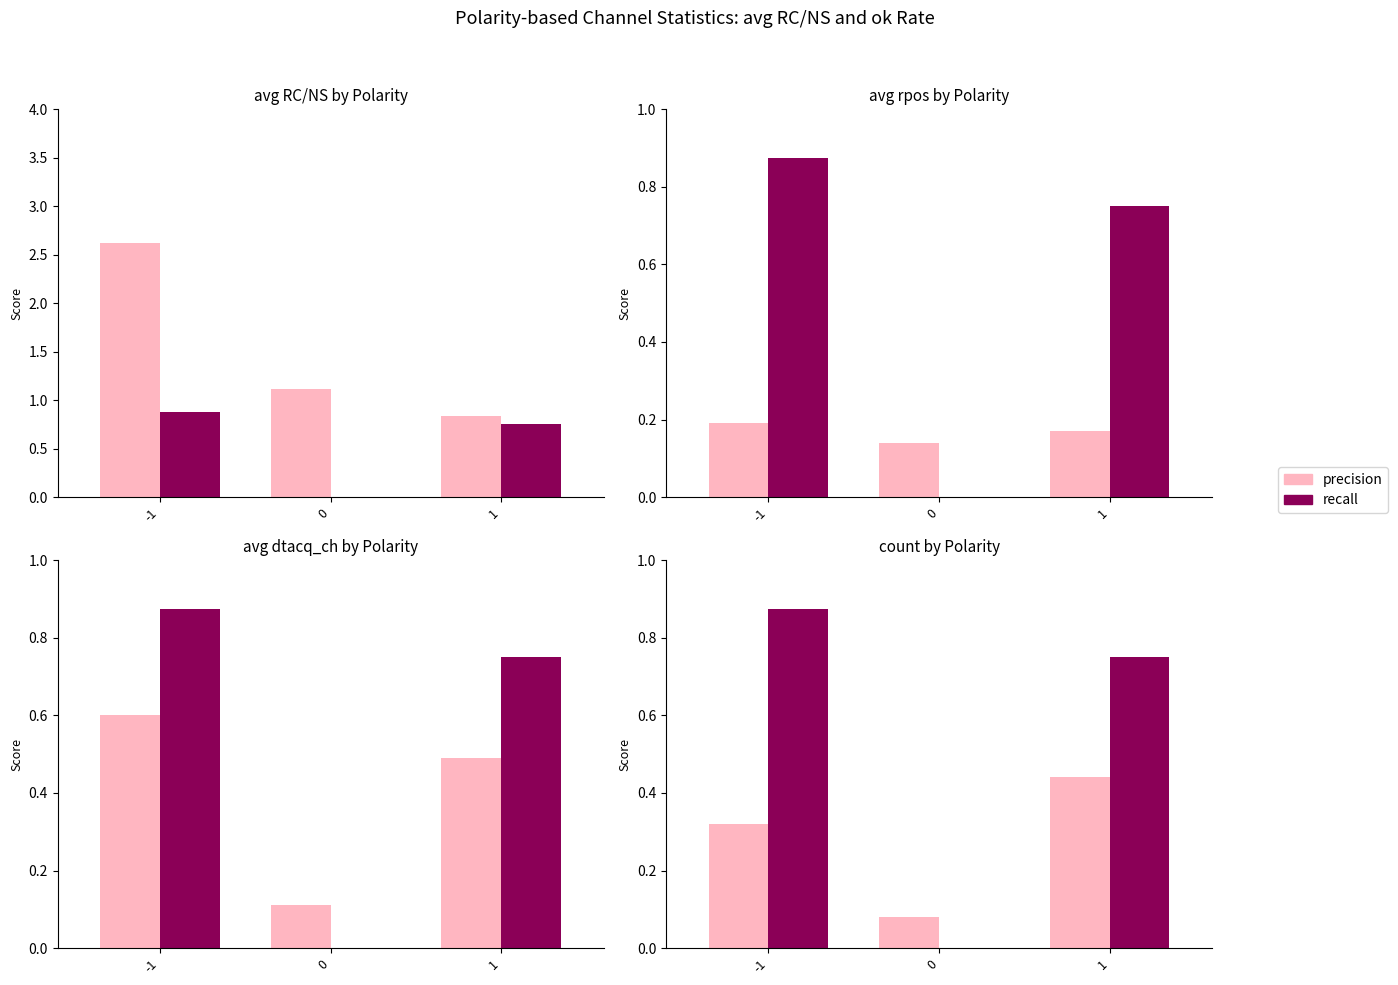

At which category is the sum across all series the highest?

-1